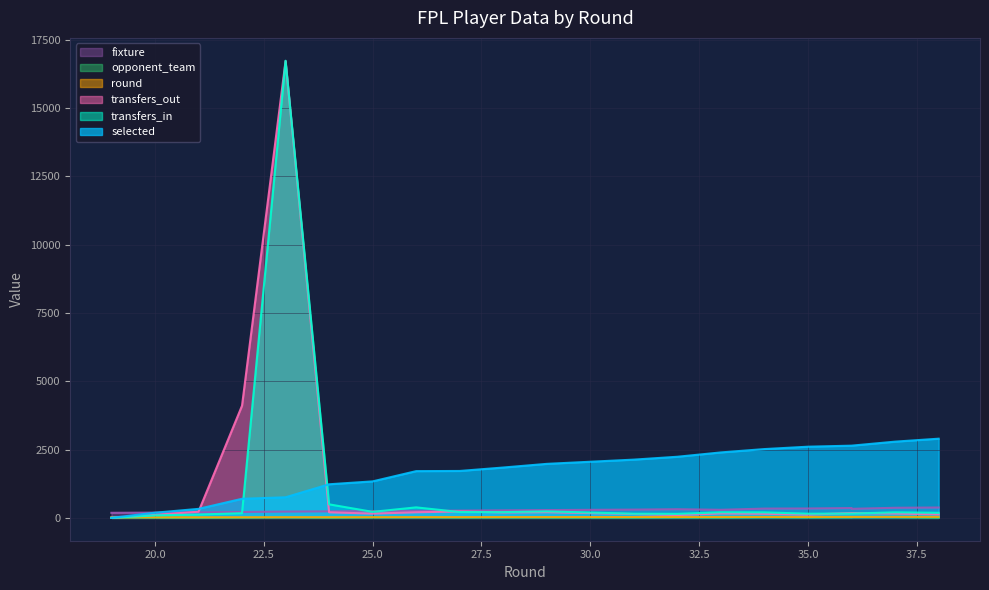

What is the value of the round point at the 14th from the left?

33